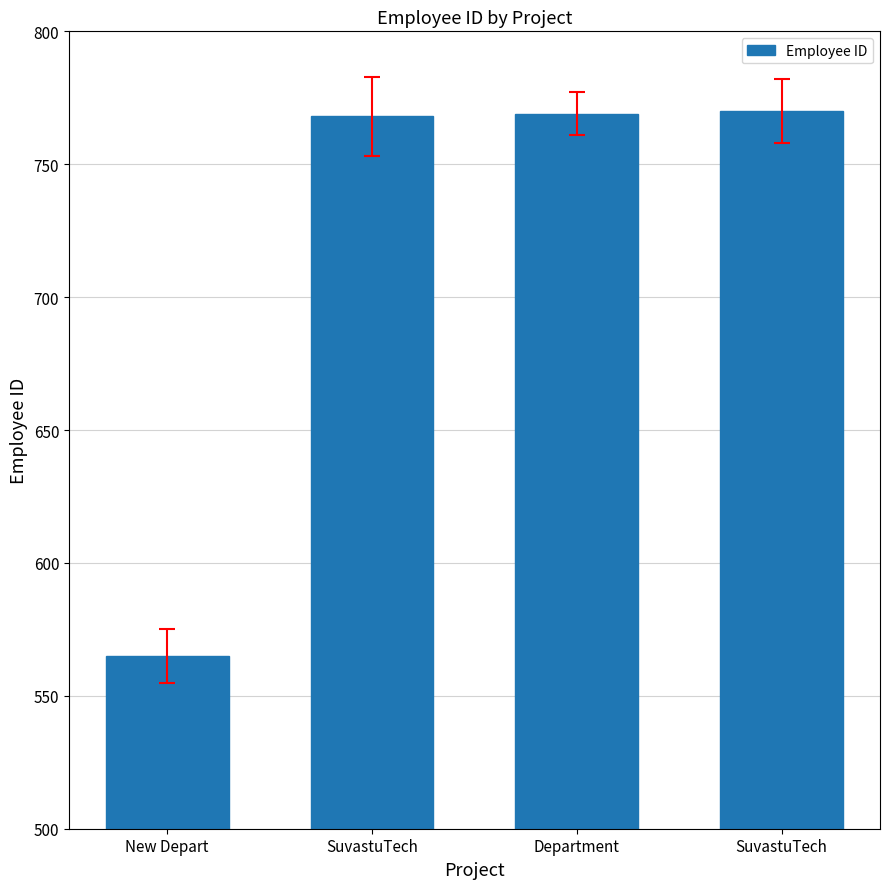

Reading left to right, what are all the values shown in this chart?

565	768	769	770